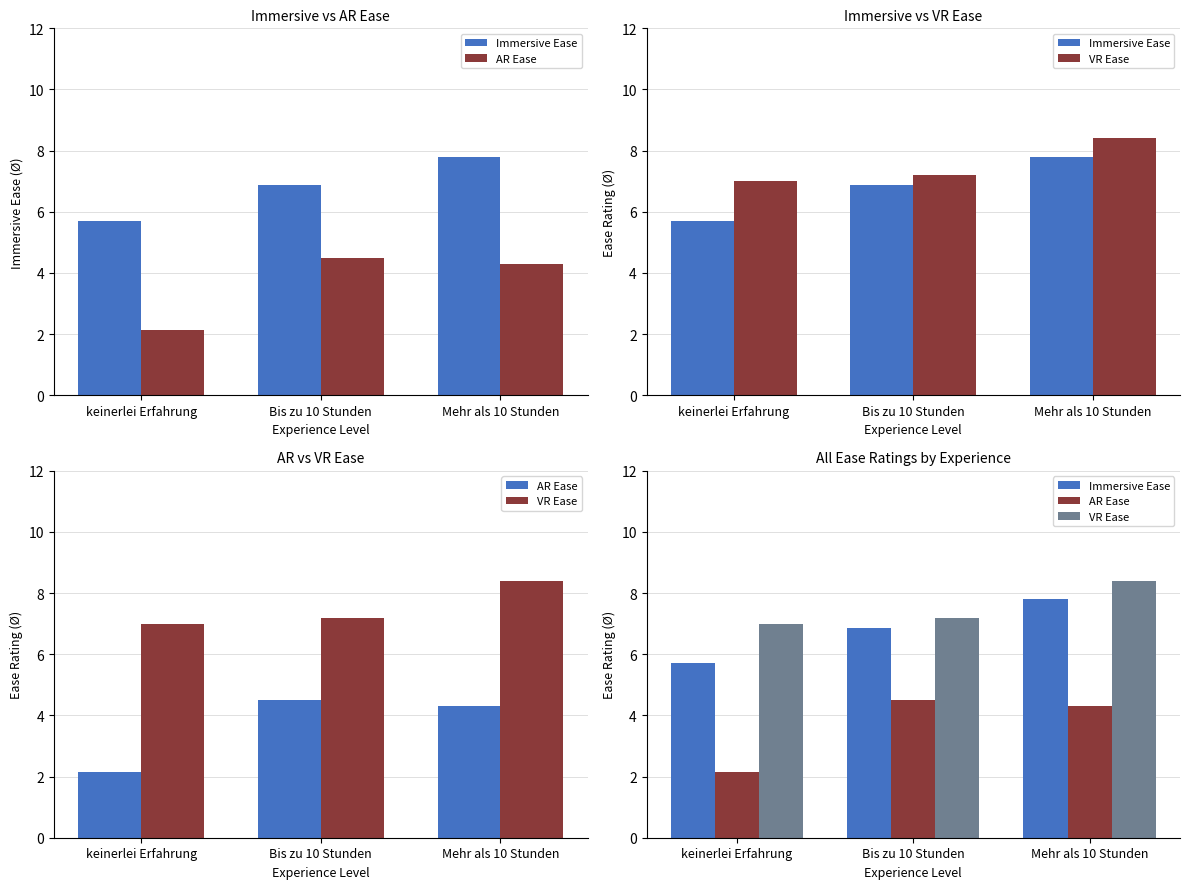

What is the label of the 1st bar from the right?

Mehr als 10 Stunden